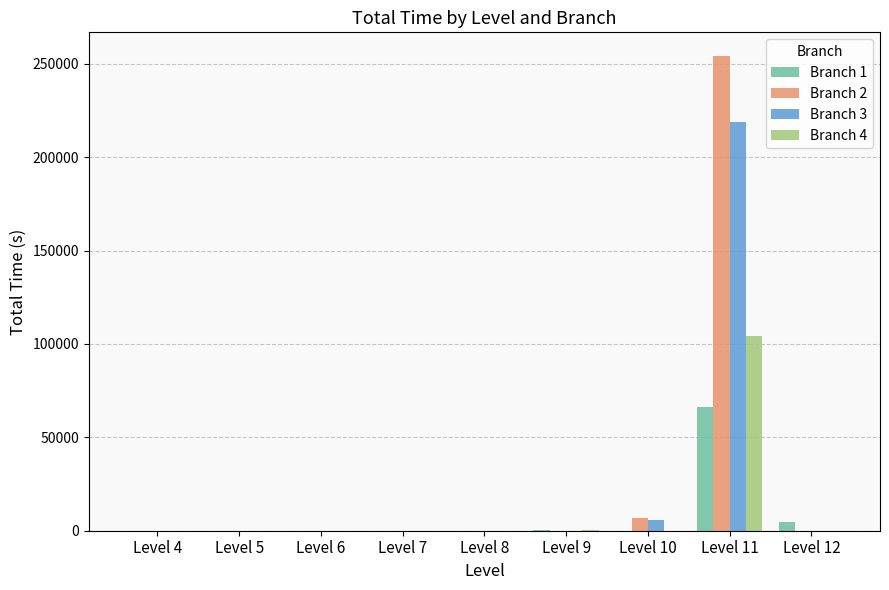

Which series has the largest total across all categories?

Branch 2